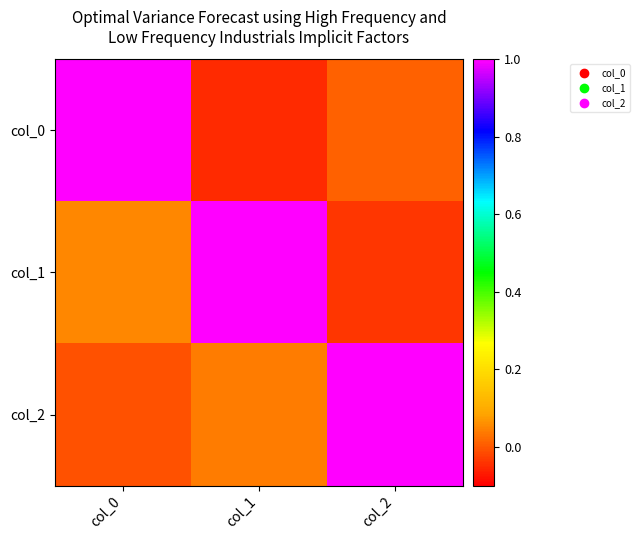

Which category has the lowest value across all series?

col_1